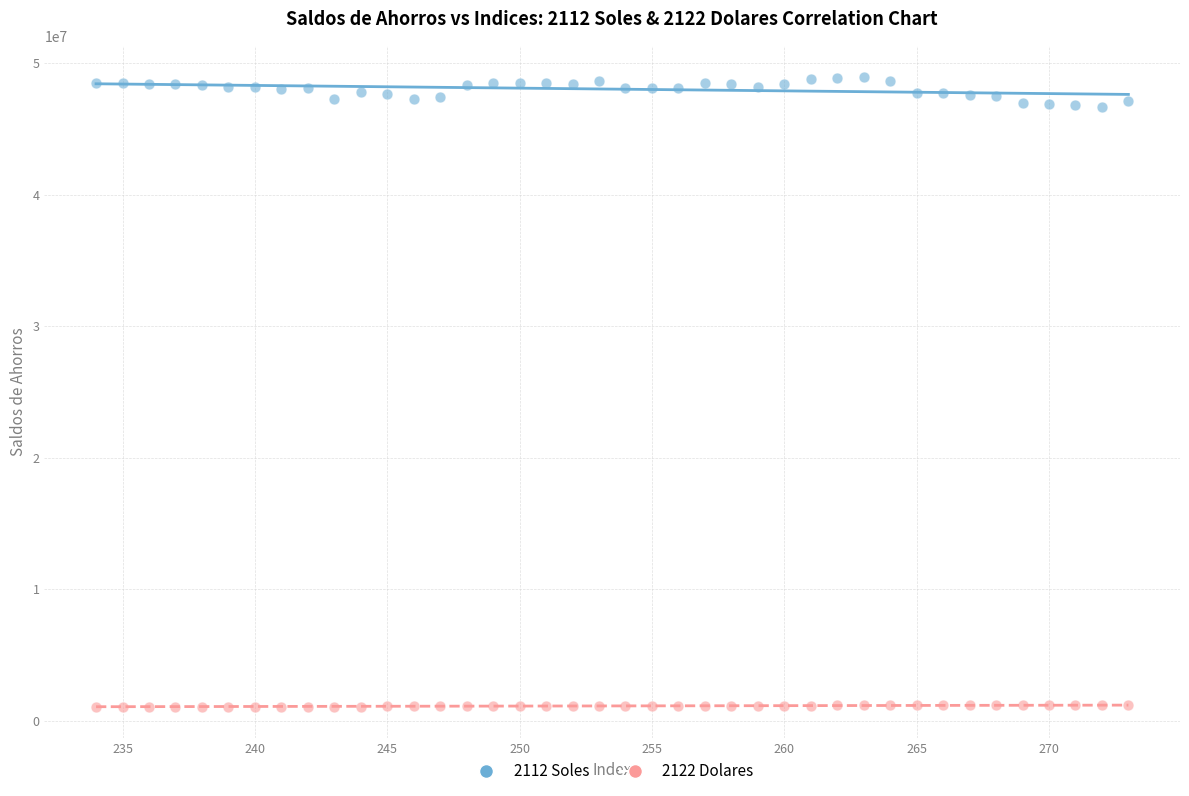

Which series contains the highest Y value?

2112 Soles